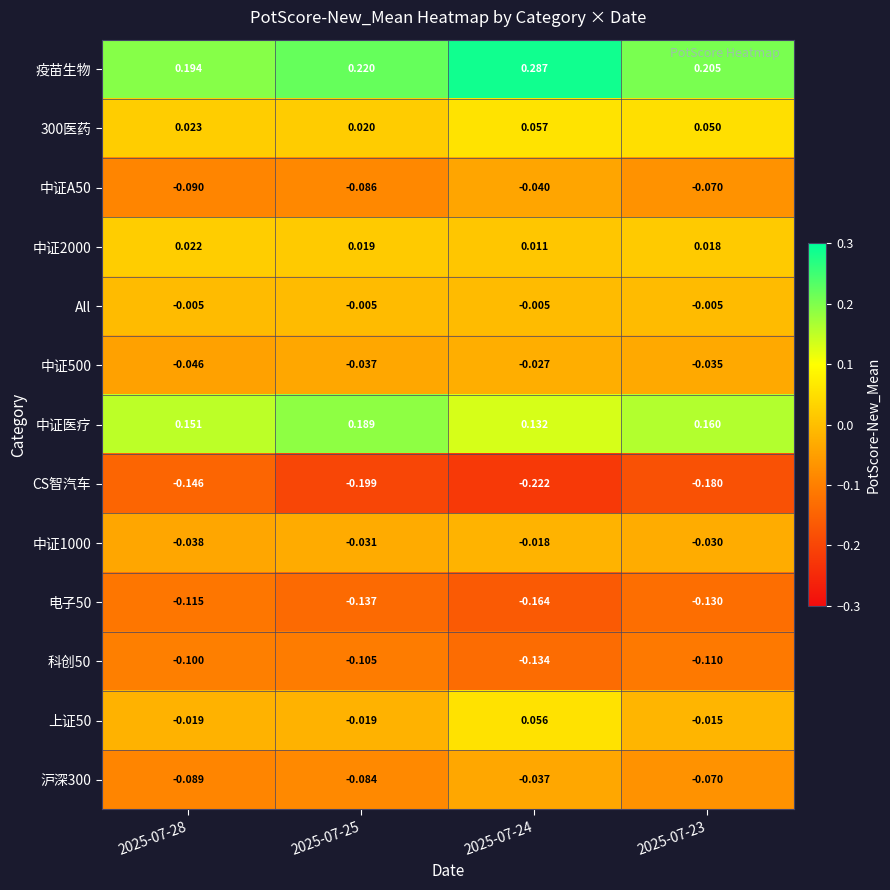

At how many categories does at least one series exceed 0?

4